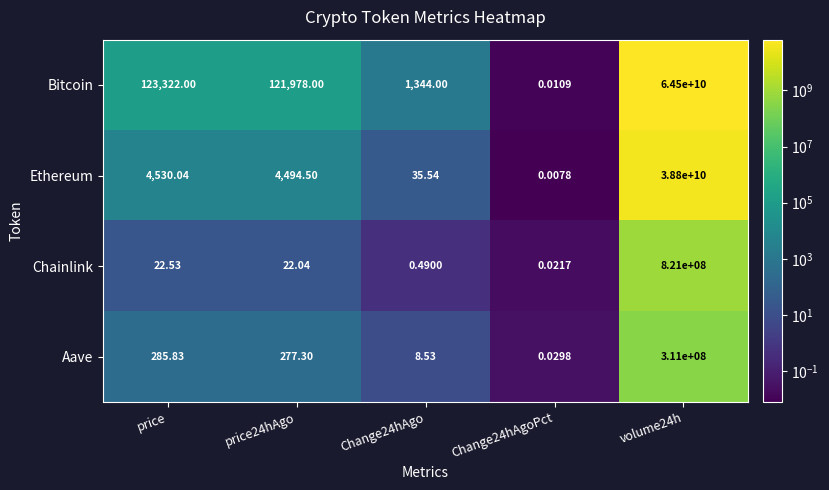

Which series has the widest spread of values?

Bitcoin